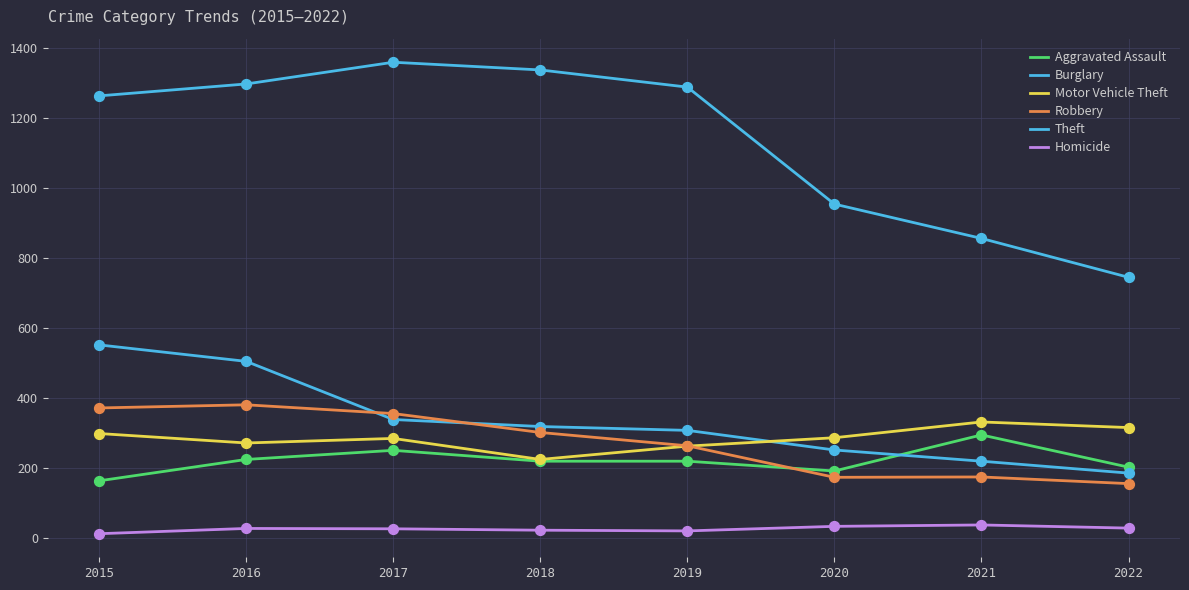

Is the value of Aggravated Assault at 2019 greater than the value of Theft at 2015?

No